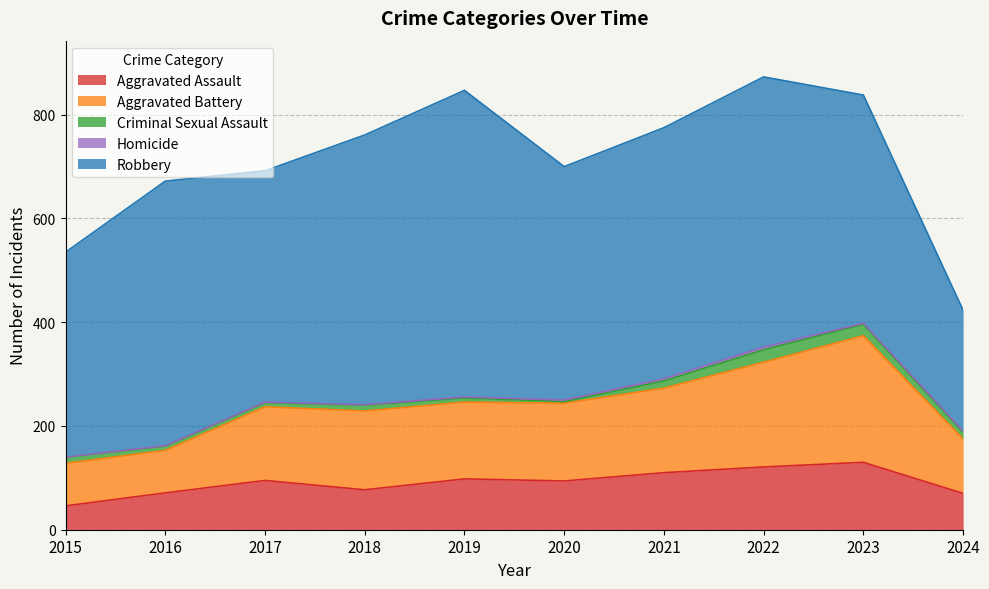

True or false: Criminal Sexual Assault has a value of 24 at 2022.

True